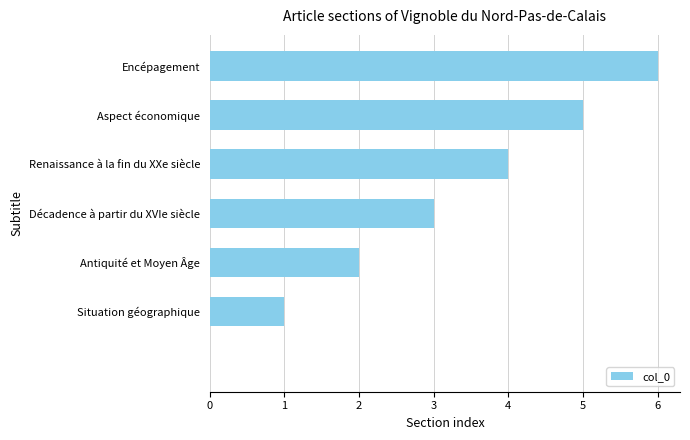

What is the maximum value shown in the chart?

6